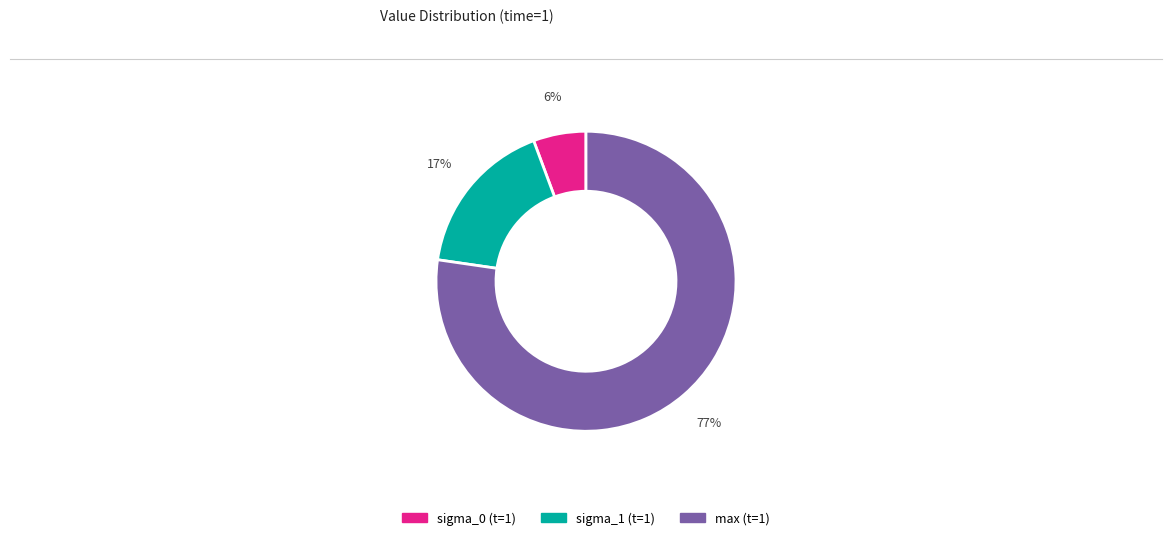

To the nearest percent, what is the average slice percentage?

33%